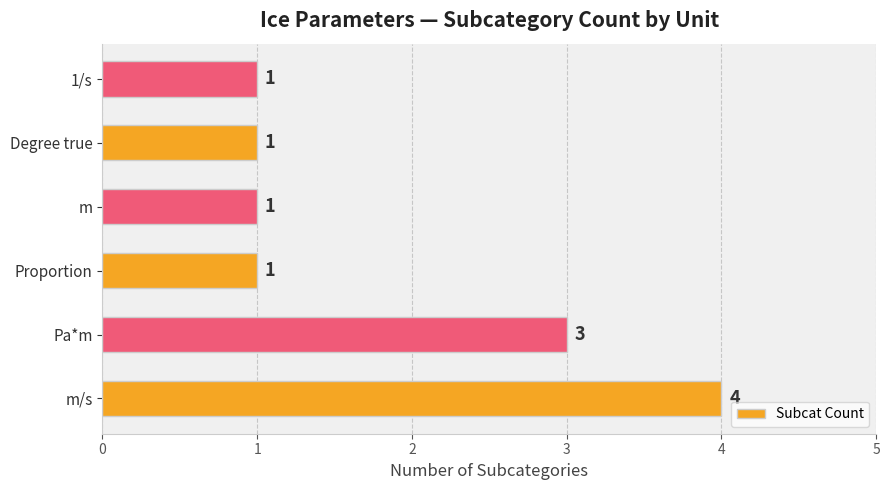

What is the difference between the maximum and minimum values?

3